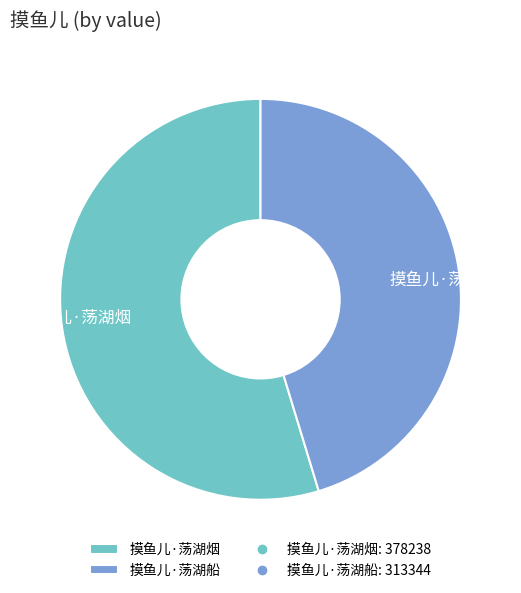

How many slices are in this pie chart?

2